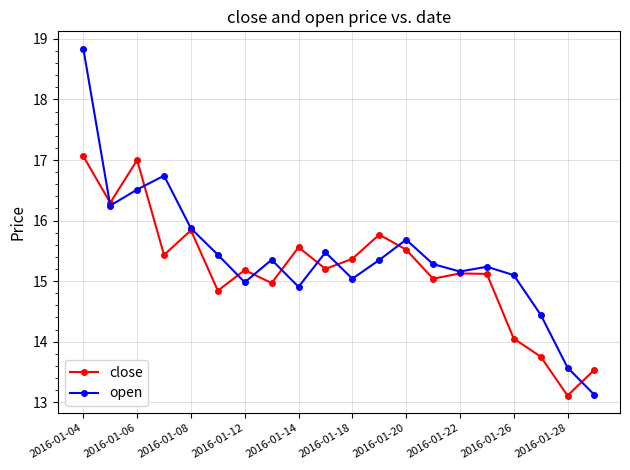

What is the maximum value for open?

18.8